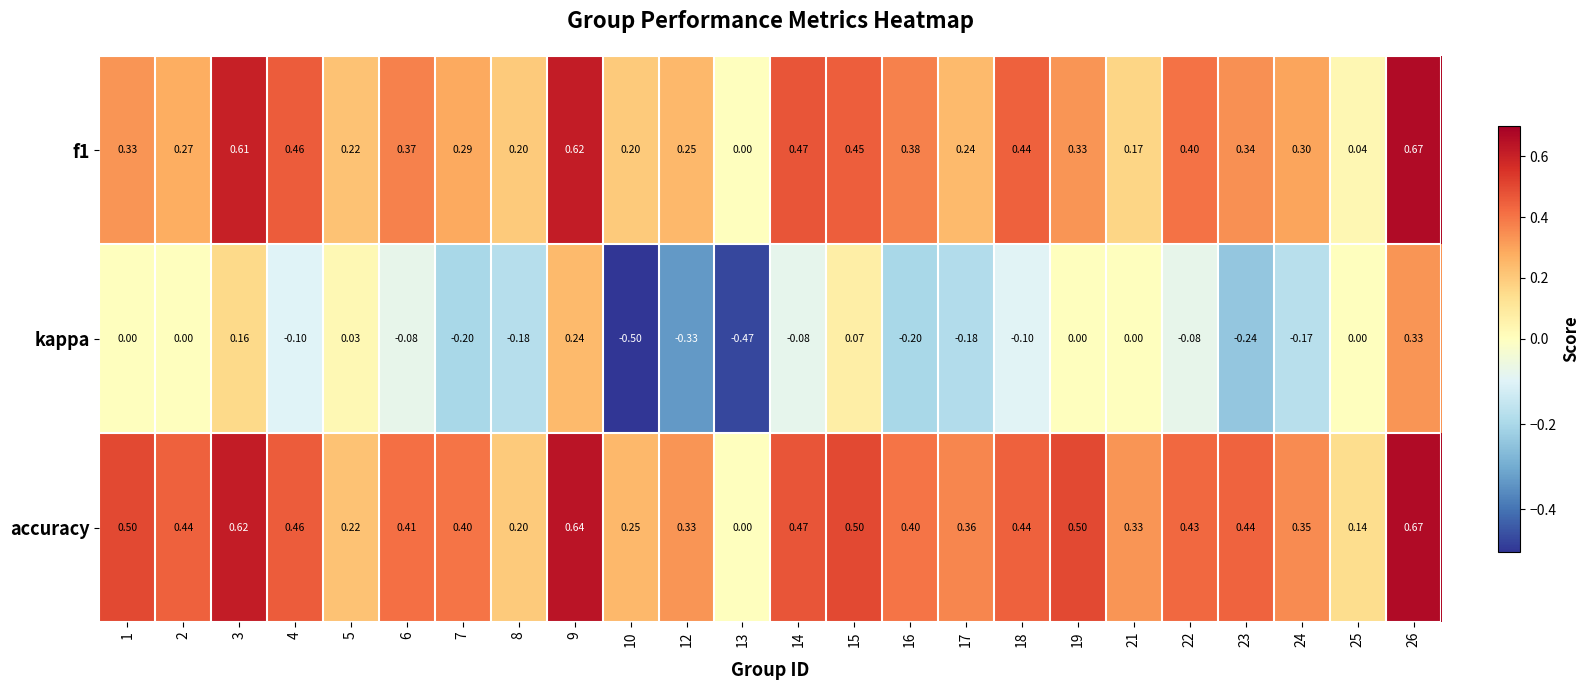

Is the value of kappa at 10 greater than the value of f1 at 2?

No